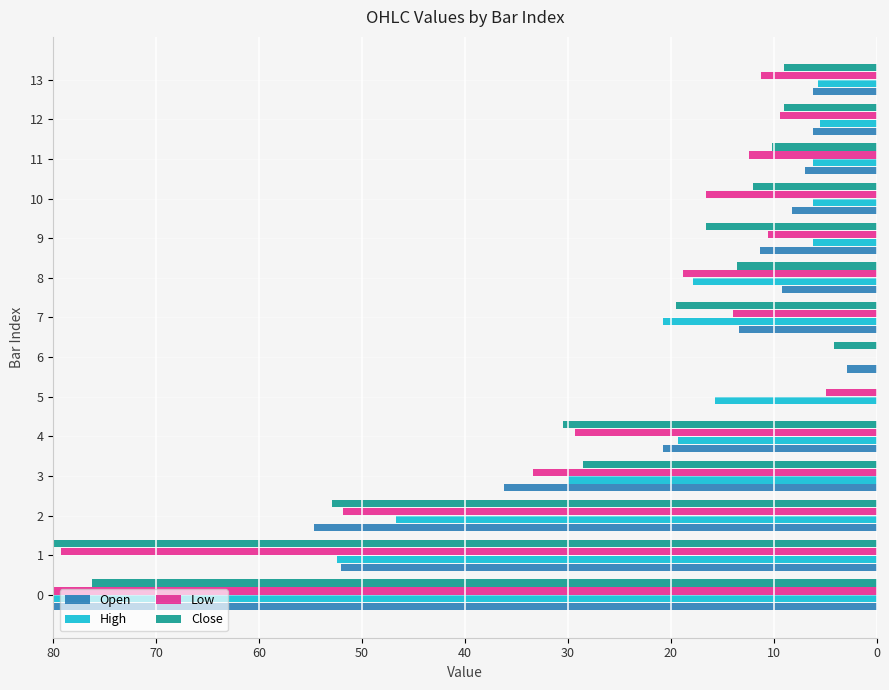

Which series has the largest total across all categories?

Low